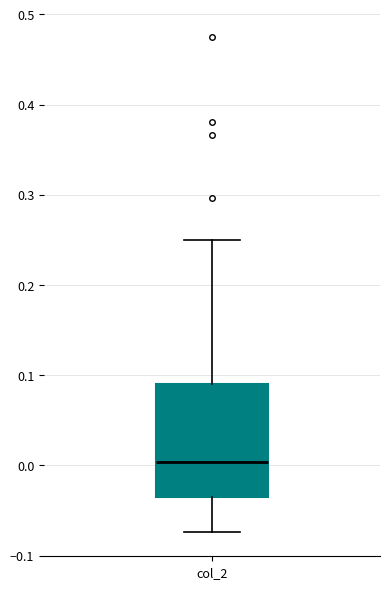

Where is the upper edge of the box for col_2 on the y-axis? The values are not printed on the chart, so give them approximately, as read against the axis.

0.09